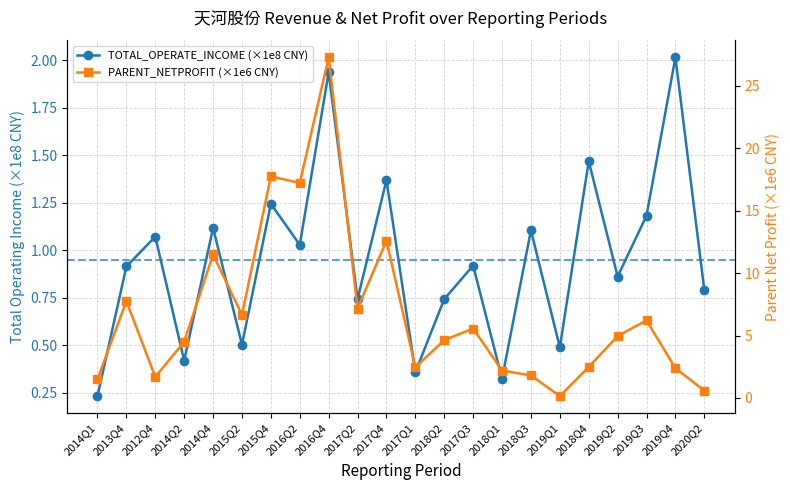

What is the label of the 4th point from the left?

2014Q2